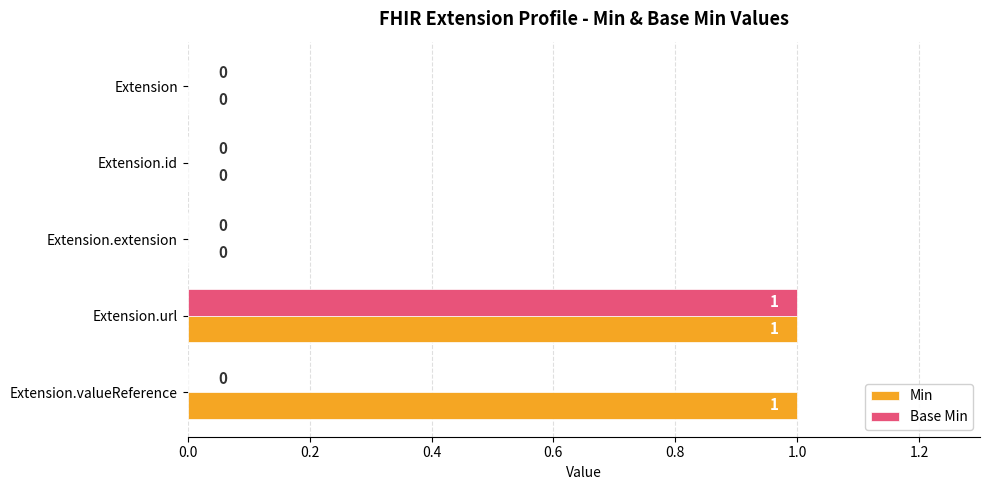

The value of Min at Extension.url is 2. True or false?

False